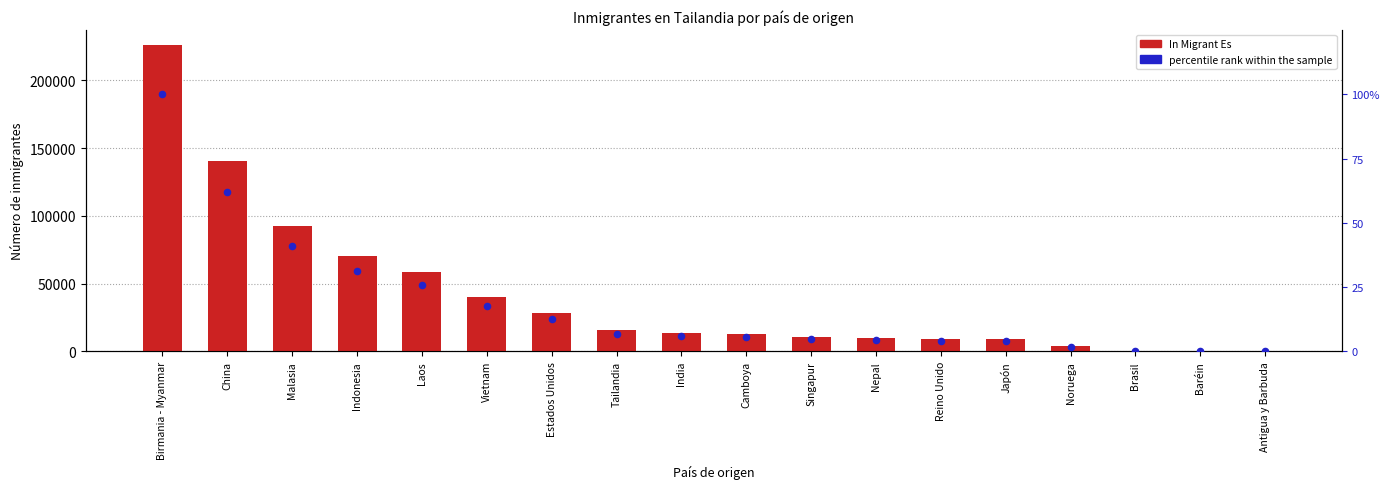

What is the total value across all series at Singapur?

10556.0